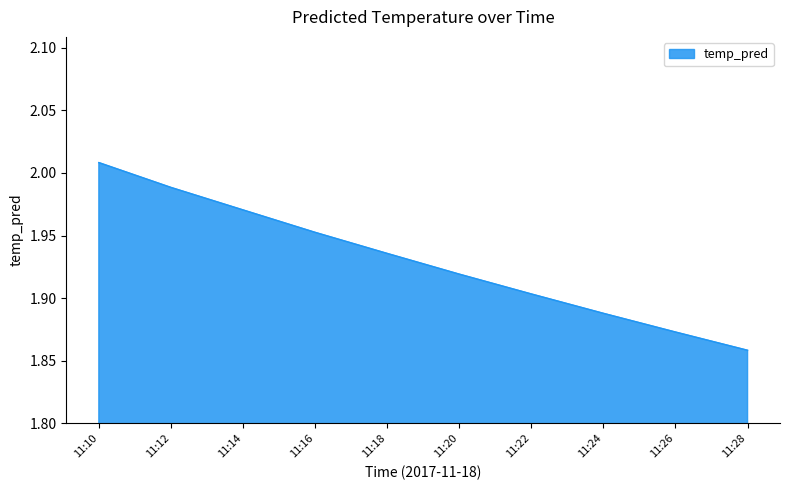

What is the sum of the values at 11:14 and 11:22?

3.9